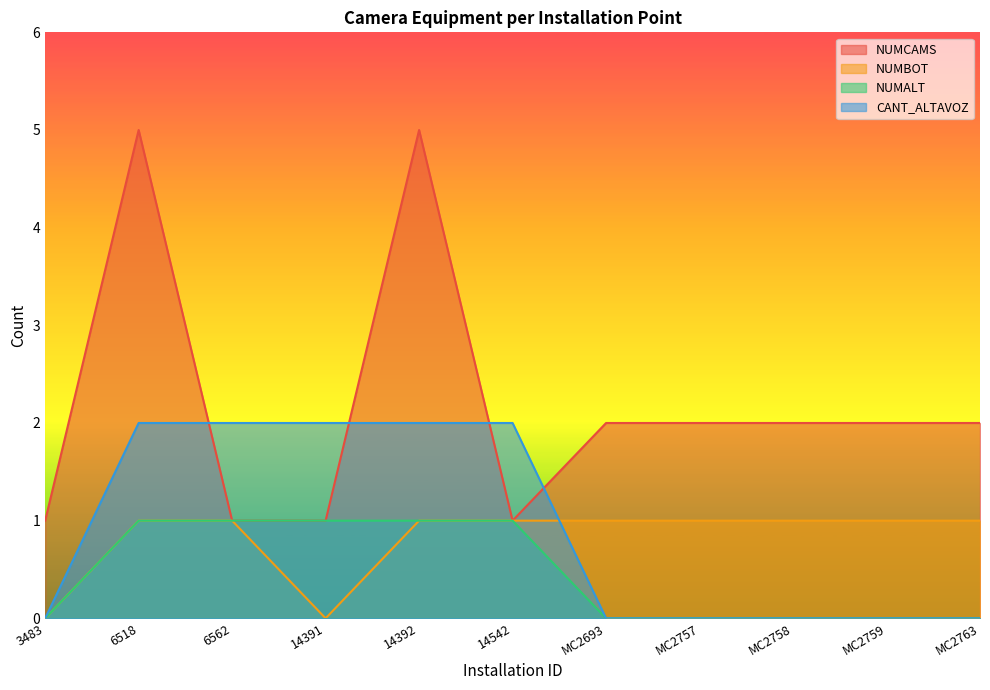

How many values in the NUMBOT series are below 1?

2